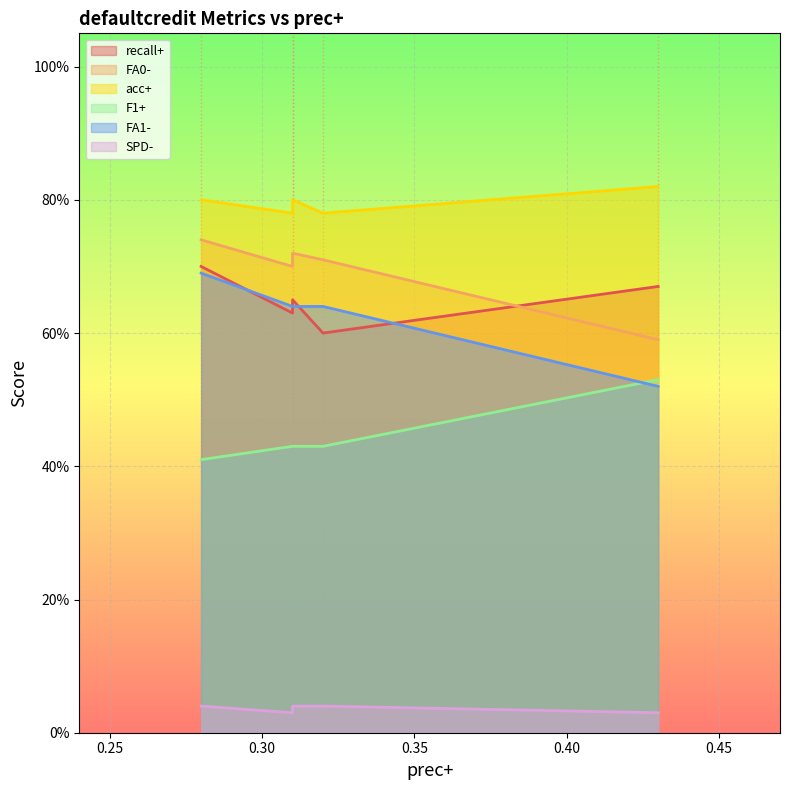

True or false: recall+ and F1+ intersect in this chart.

False